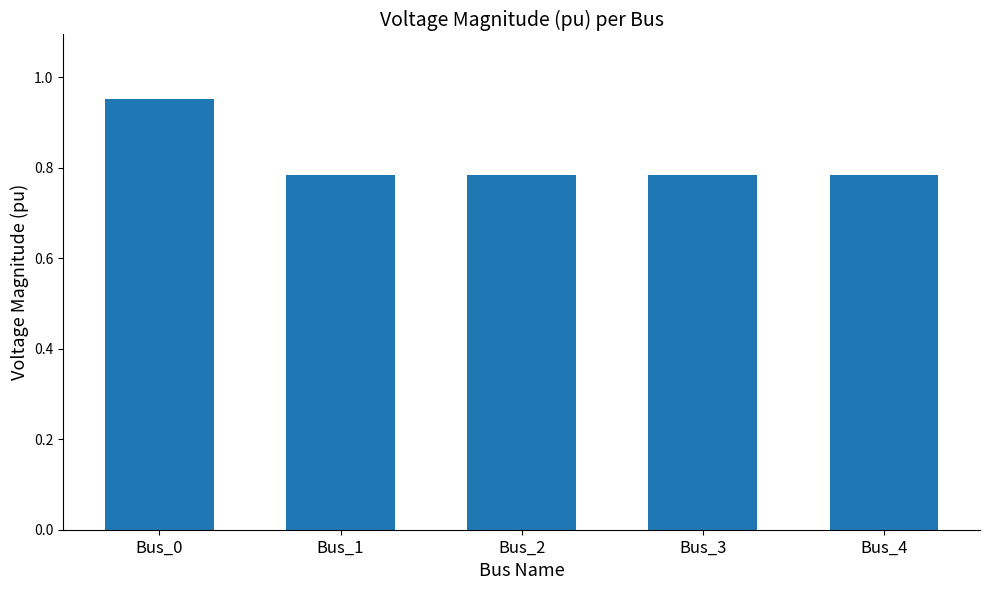

How many bars are there in total?

5